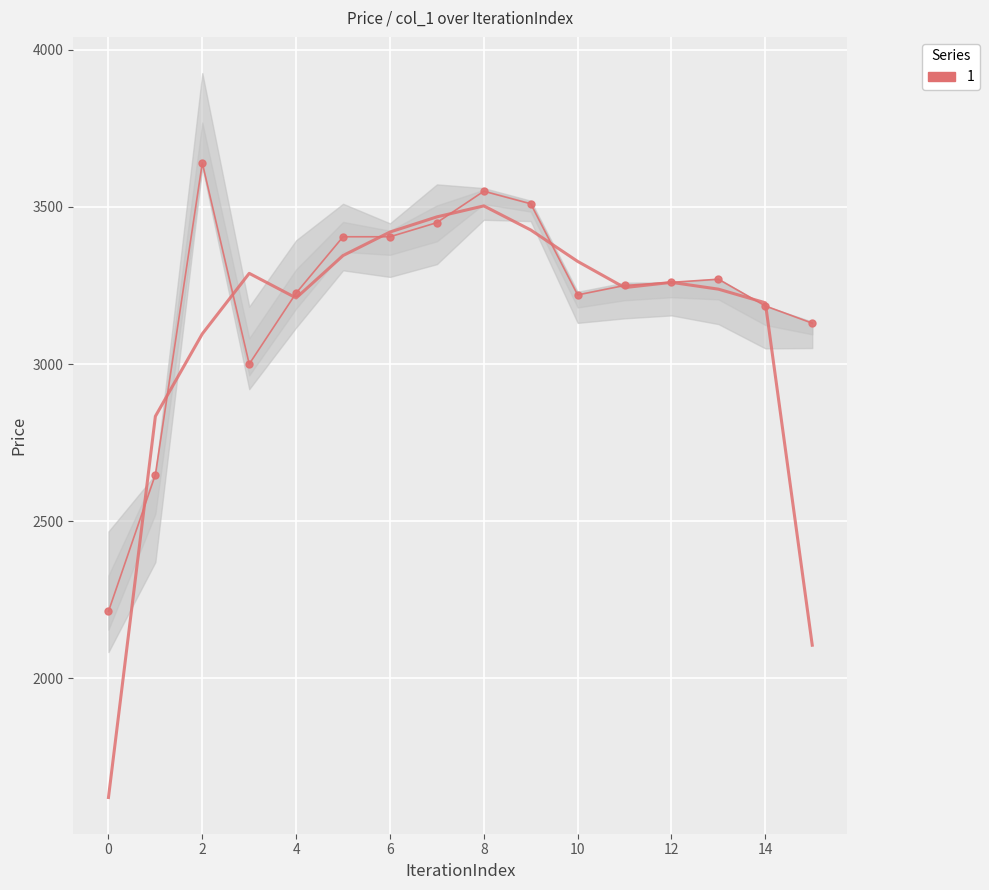

True or false: col_1 has more than 2 points higher than both neighbors.

True